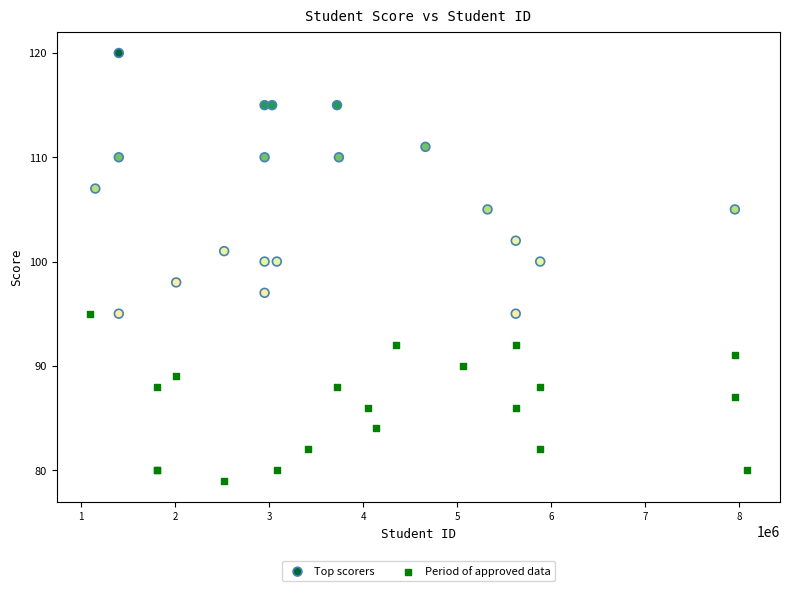

Which series has the largest Y range (max minus min)?

Top scorers